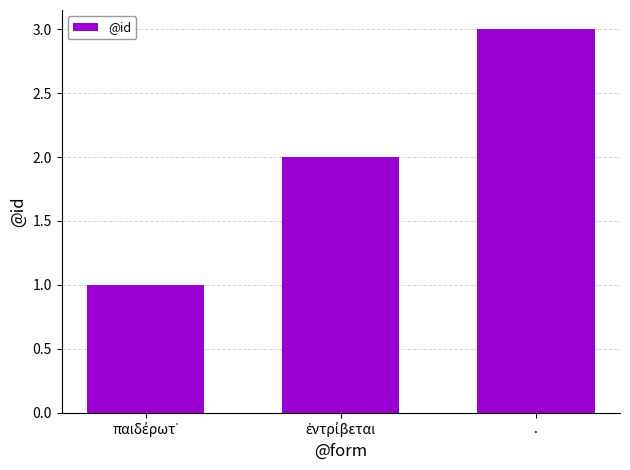

What is the difference between the maximum and minimum values?

2